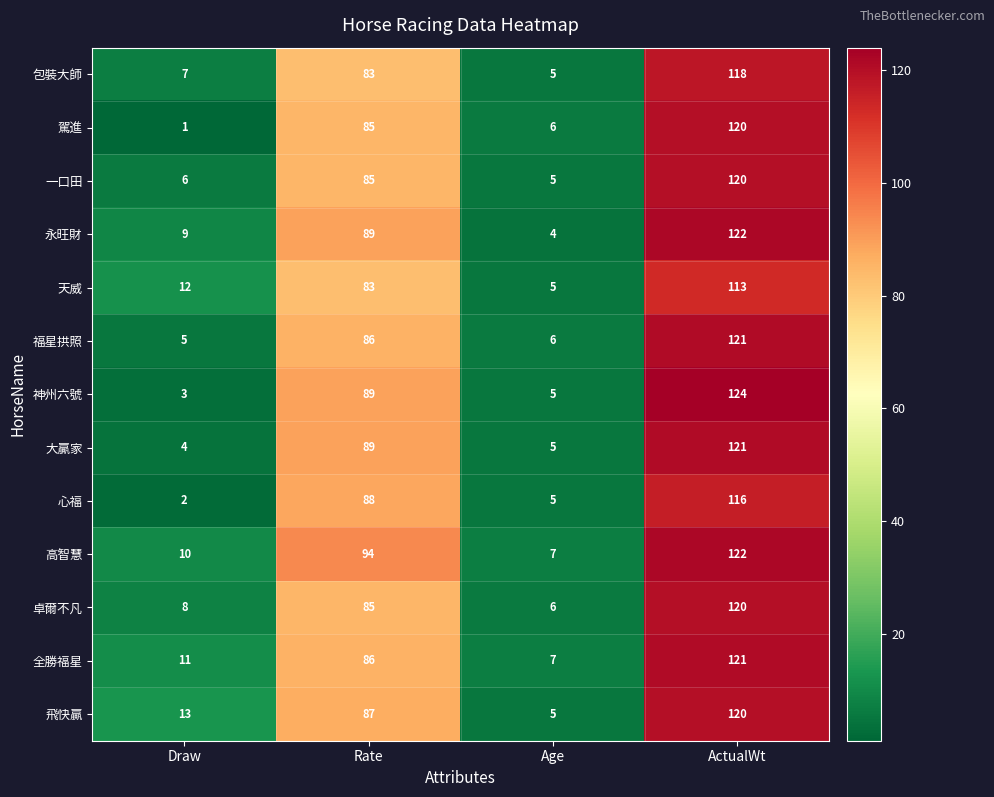

At which label is 神州六號 closest to 63?

Rate